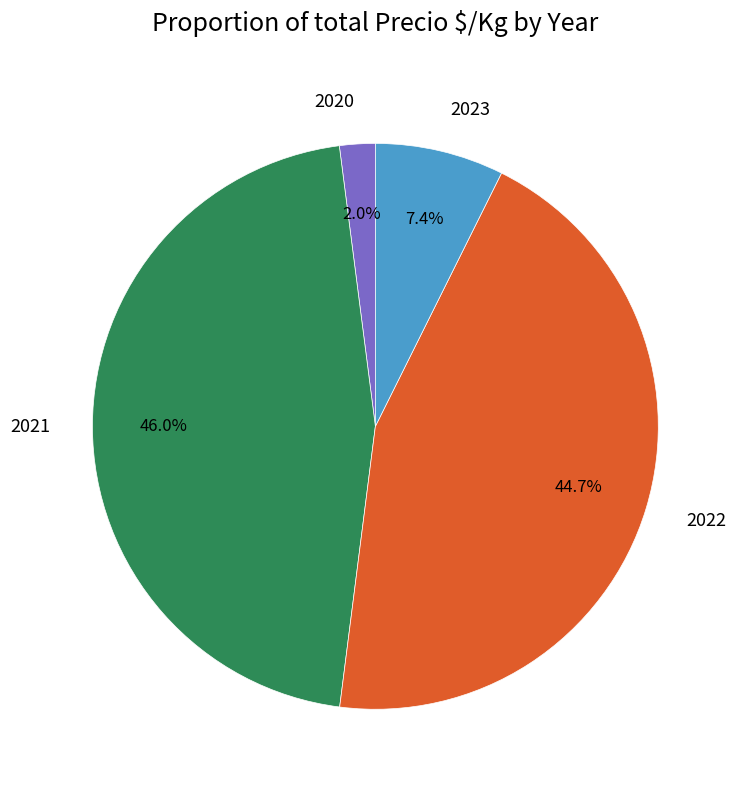

Rank the categories by value from highest to lowest.

2021, 2022, 2023, 2020